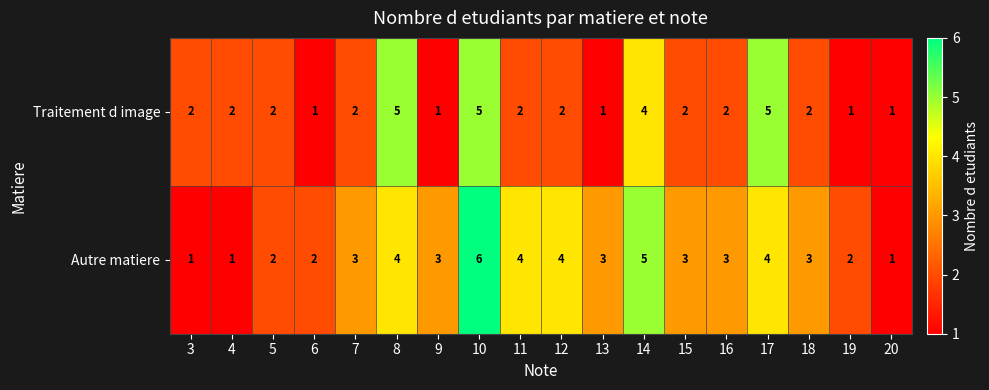

At which category is the sum across all series the highest?

10